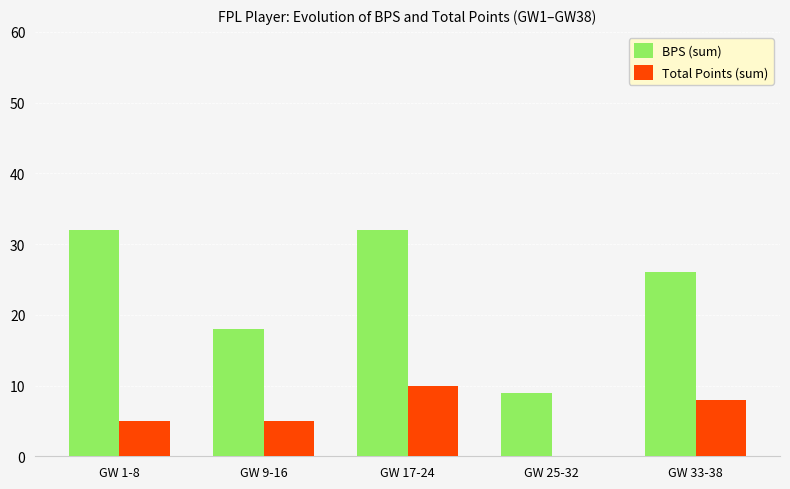

How many Total Points (sum) values are between 5 and 8?

3